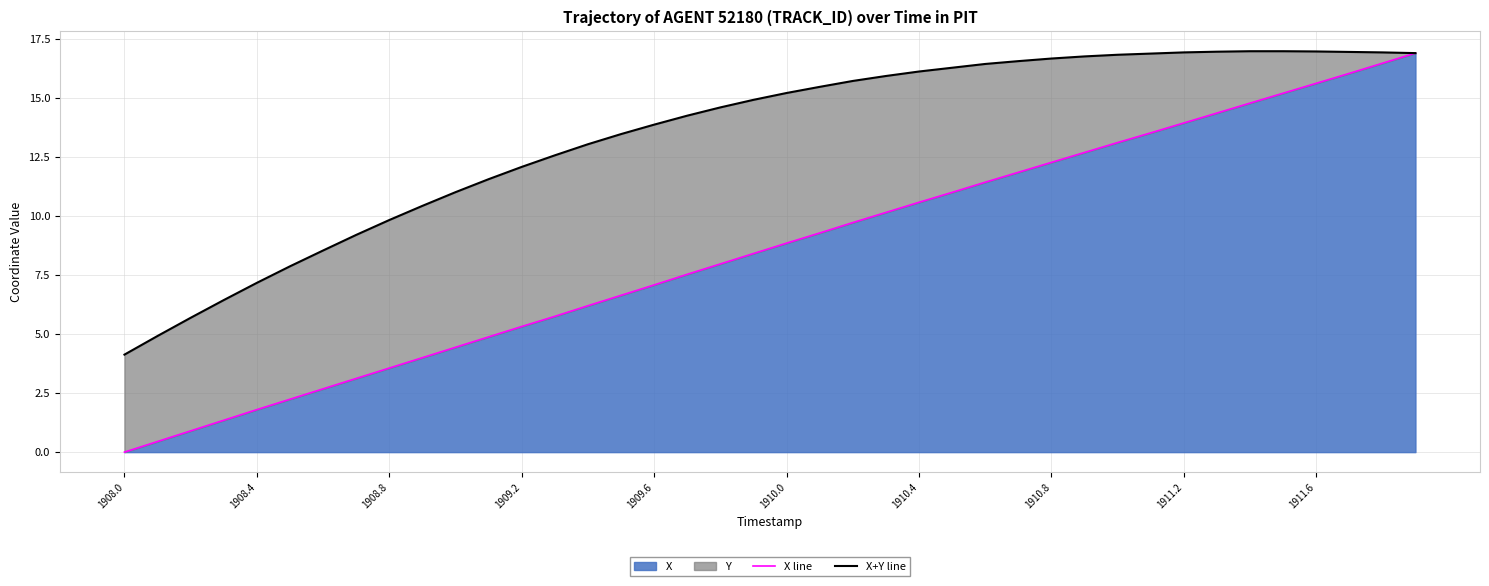

Which category has the lowest value in the X series?

1908.0